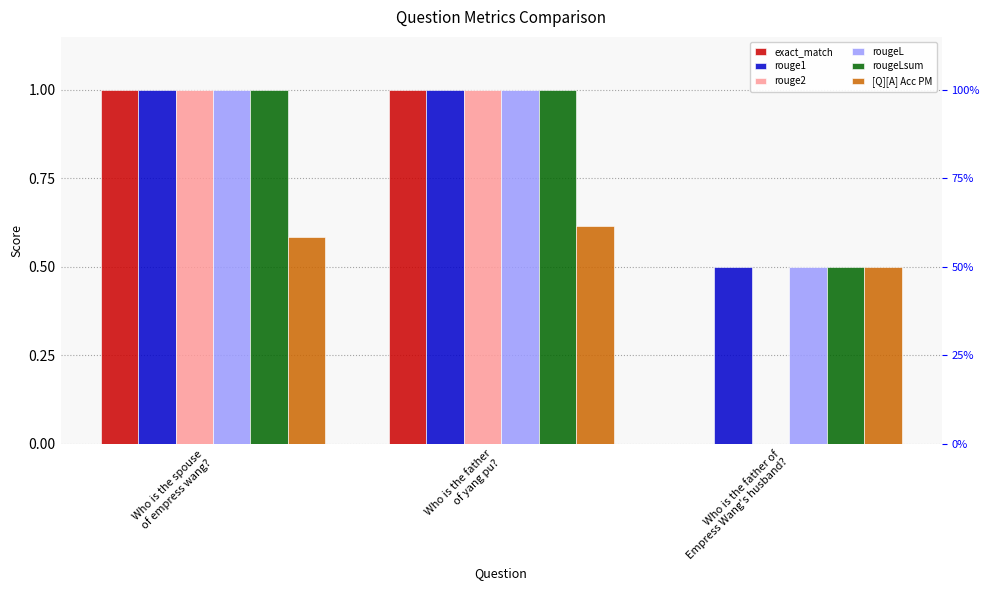

Reading left to right, extract all data points from this chart.

exact_match: 1.0	1.0	0.0
rouge1: 1.0	1.0	0.5
rouge2: 1.0	1.0	0.0
rougeL: 1.0	1.0	0.5
rougeLsum: 1.0	1.0	0.5
[Q][A] Acc PM: 0.6	0.6	0.5